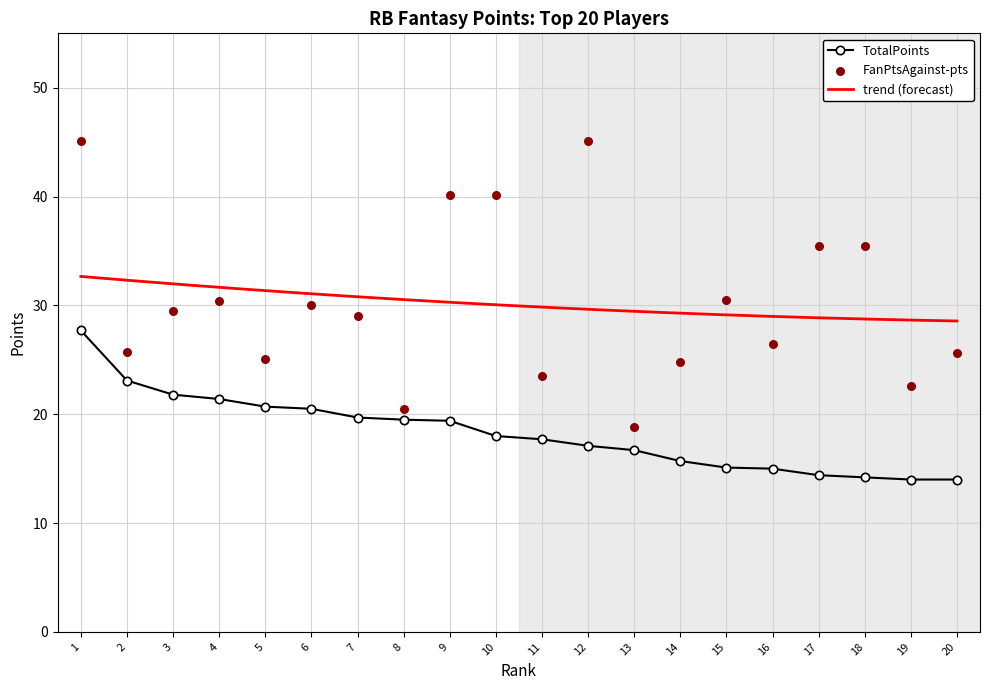

At how many categories does at least one series exceed 20?

19